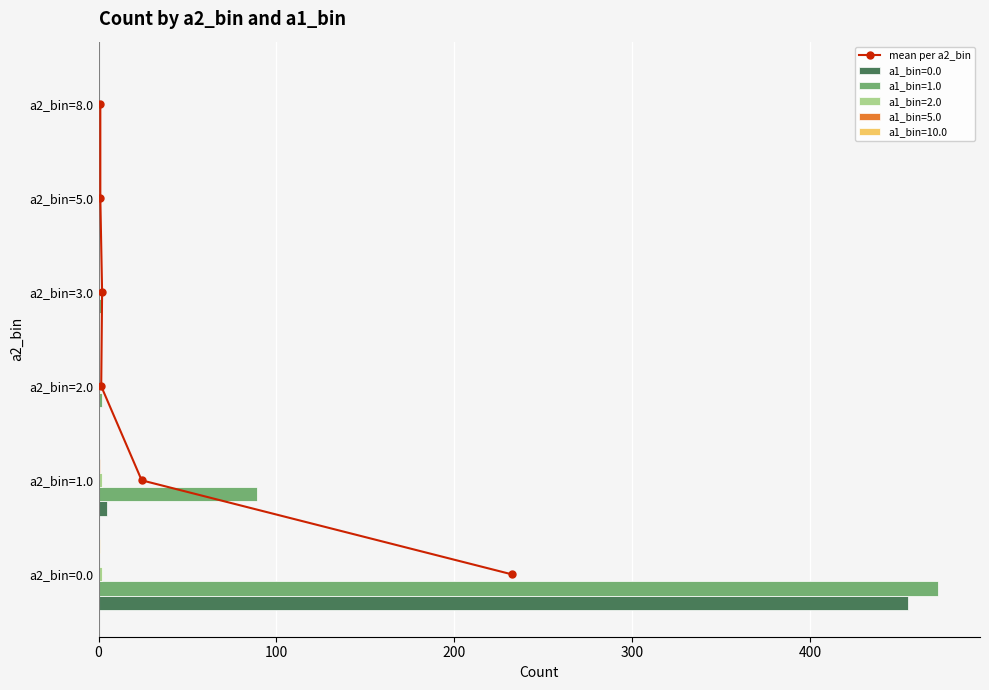

Is it true that a1_bin=0.0 equals 660 at a2_bin=0.0?

False